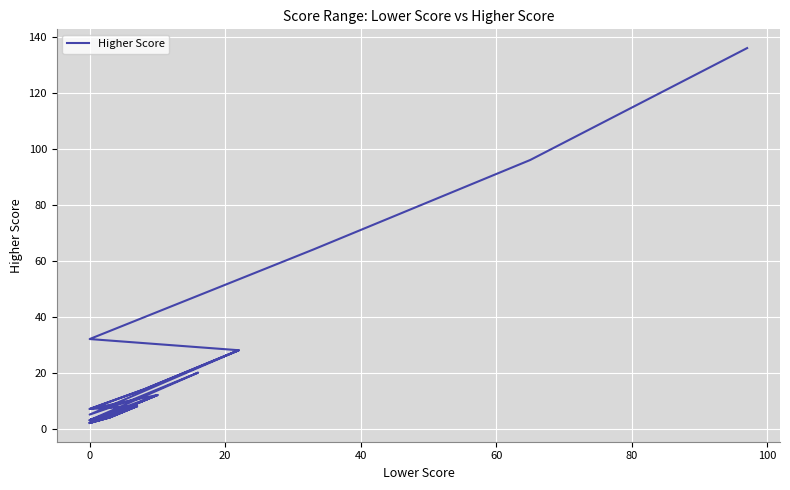

What is the value of the 4th point from the left?

8